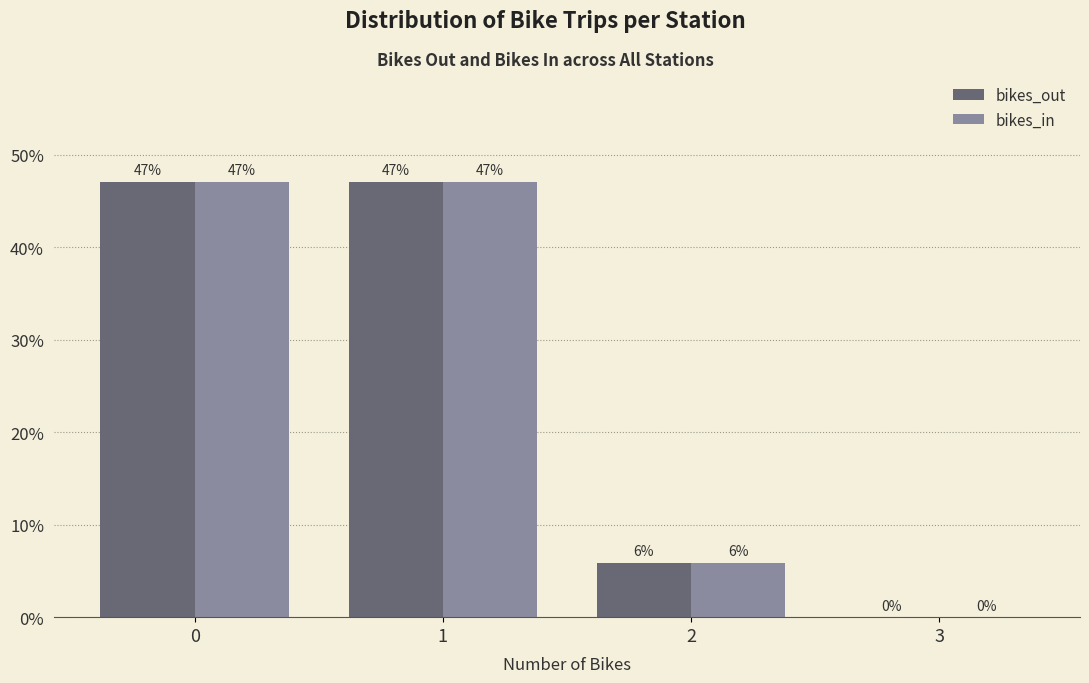

Is the value of bikes_out at 0 greater than the value of bikes_in at 2?

Yes